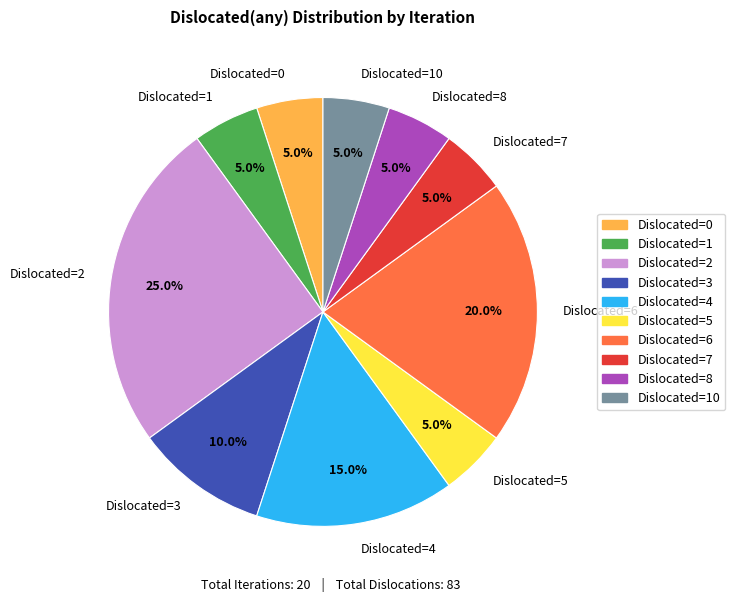

Approximately how many times larger is the value at Dislocated=5 compared to Dislocated=8?

1.0